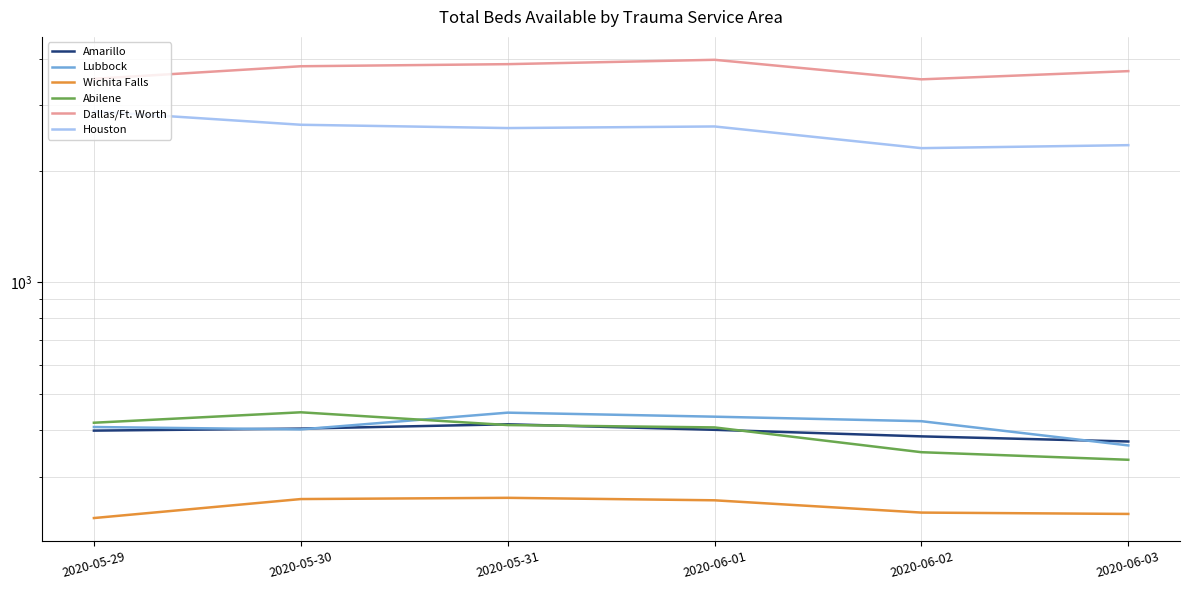

Which series has the largest total across all categories?

Dallas/Ft. Worth